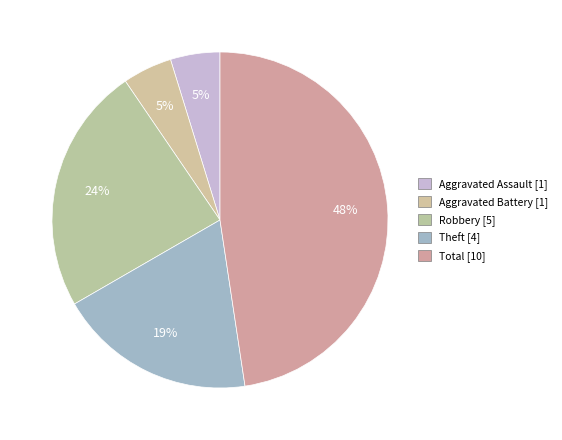

What is the smallest slice in the pie chart?

Aggravated Assault